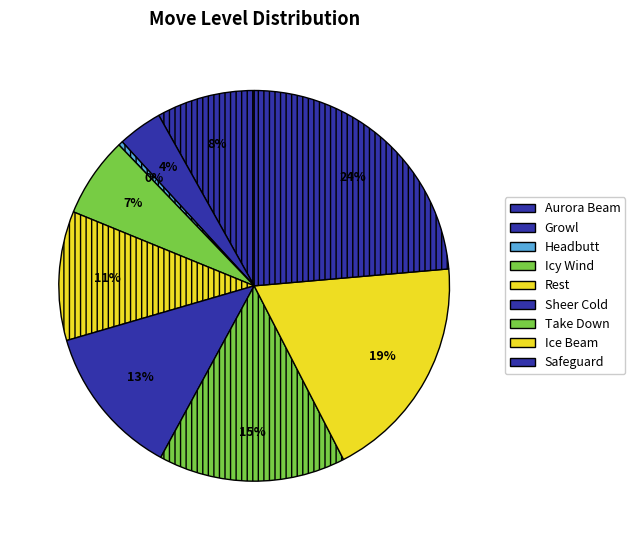

Count the number of slices in the pie.

9